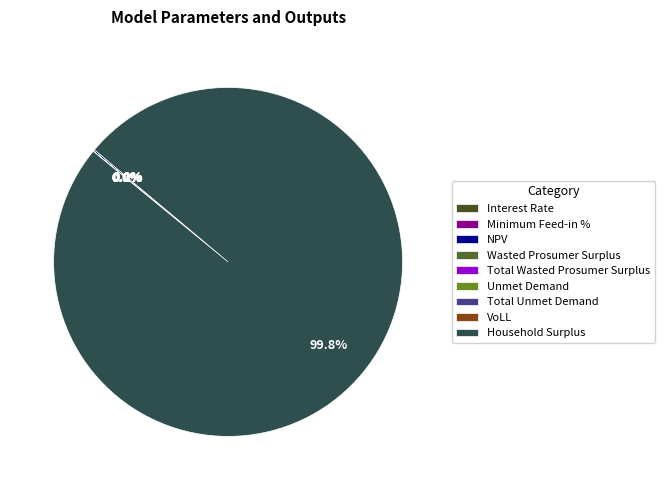

Is the sum of Household Surplus and Interest Rate greater than half?

Yes